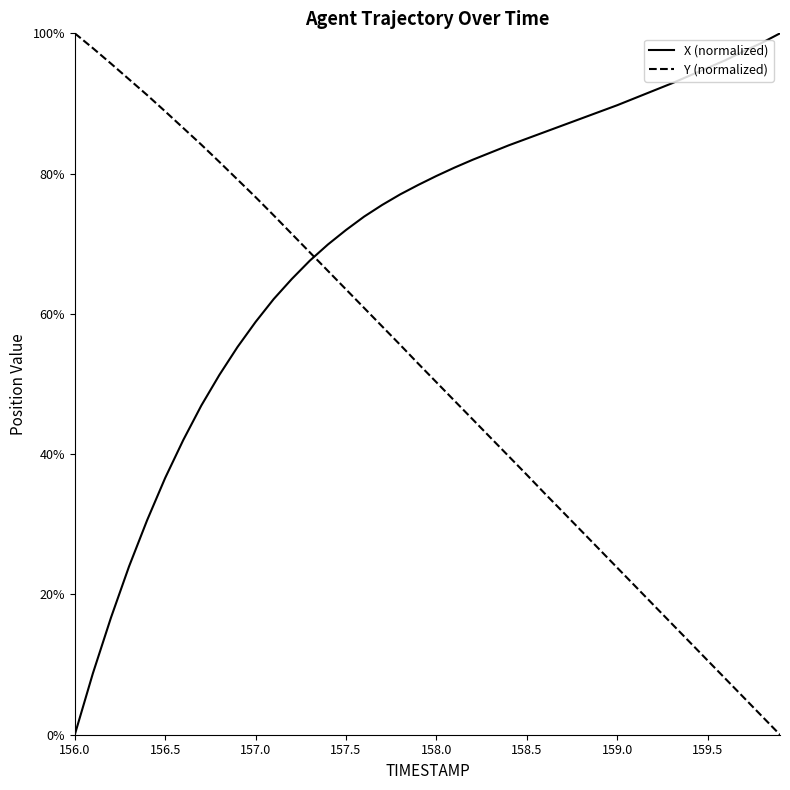

Which series has the largest range (max minus min)?

X